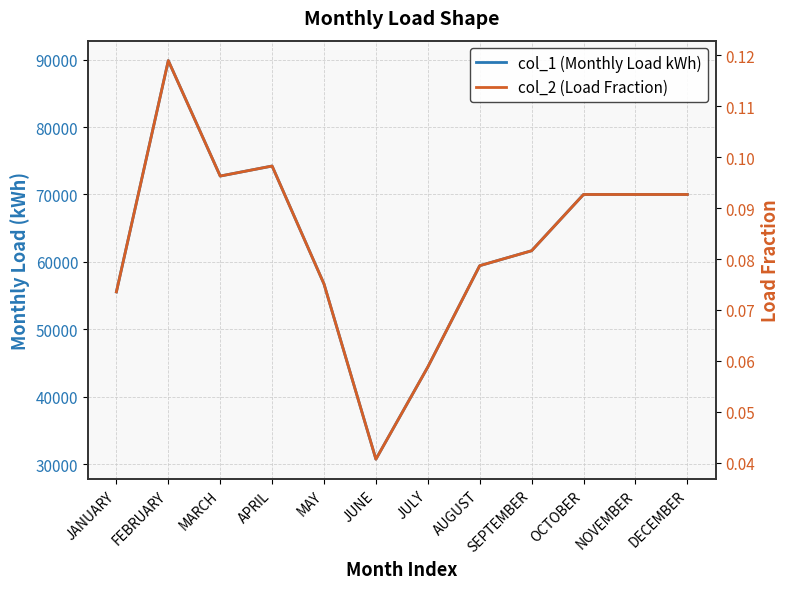

Which series has the largest total across all categories?

col_1 (Monthly Load kWh)